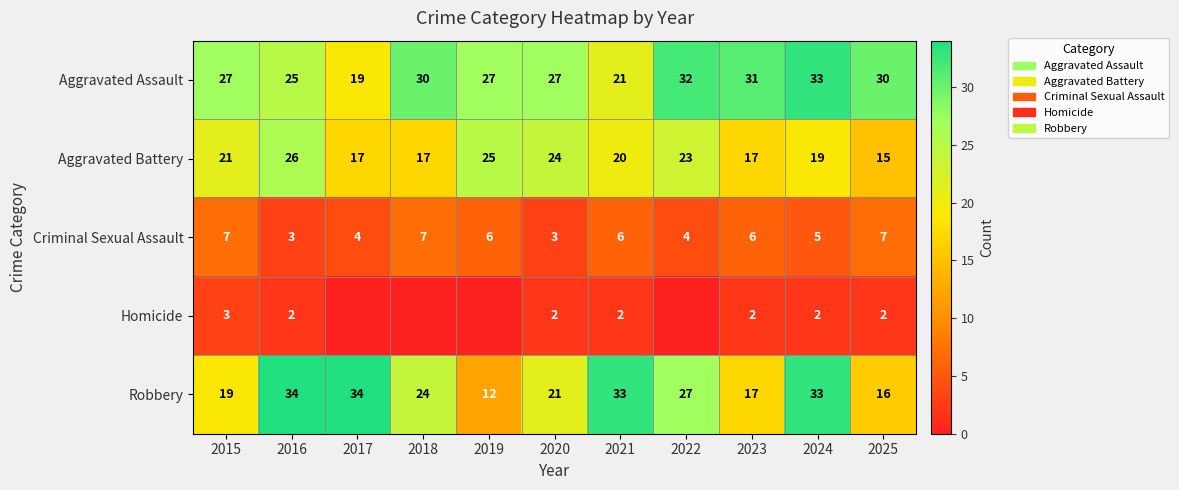

What is the total value across all series at 2023?

73